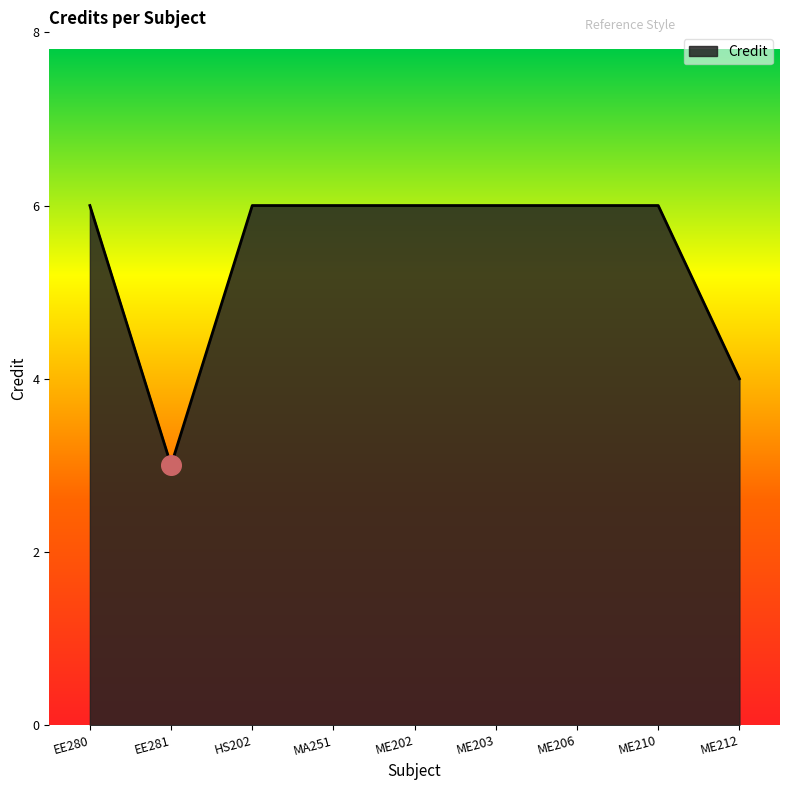

What is the change in value from EE281 to HS202?

+3